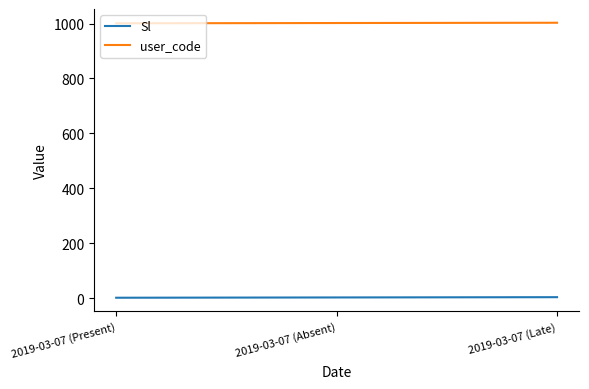

What is the difference between the Sl values at 2019-03-07 (Absent) and 2019-03-07 (Late)?

1